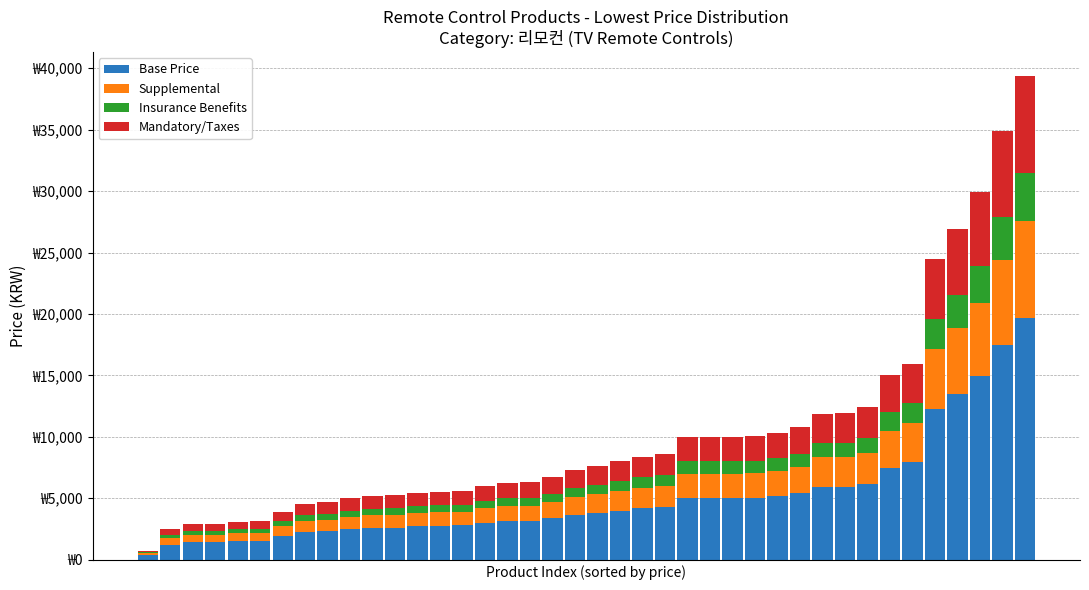

What are all the series names shown in the legend?

Base Price, Supplemental, Insurance Benefits, Mandatory/Taxes